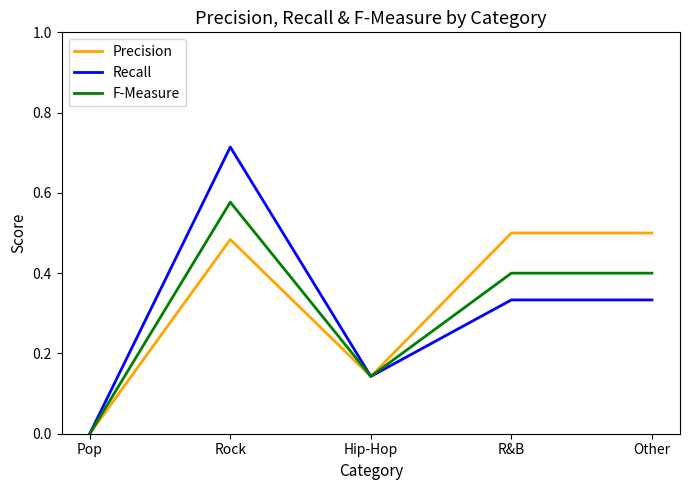

What is the total value across all series at Rock?

1.8